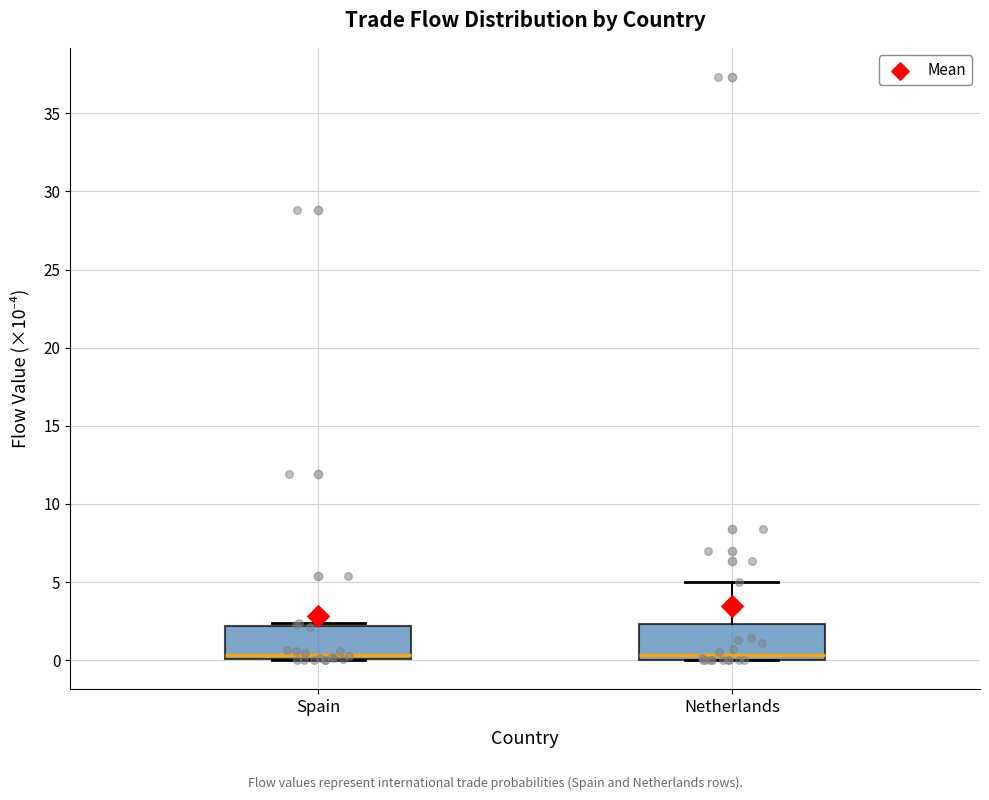

Reading left to right, read every box against the y-axis: the position of its median line, the range the box covers, and the ends of its whiskers. The values are not printed on the chart, so give them approximately, as read against the axis.

Spain: median 0.5, box 0.0 to 2.0, whiskers 0.0 to 2.5
Netherlands: median 0.5, box 0.0 to 2.5, whiskers 0.0 to 5.0